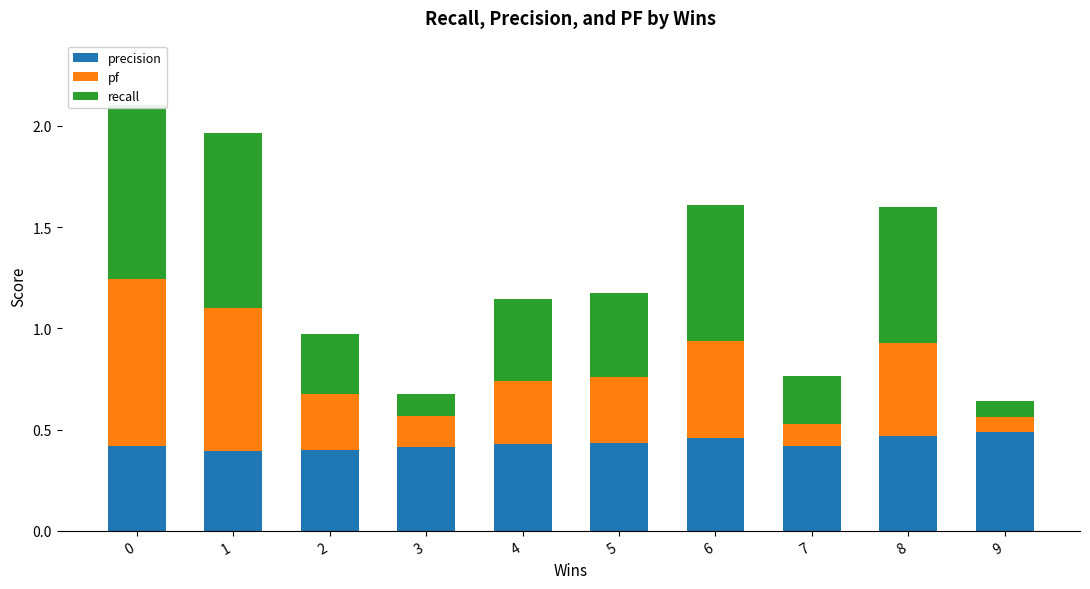

What are all the series names shown in the legend?

precision, pf, recall